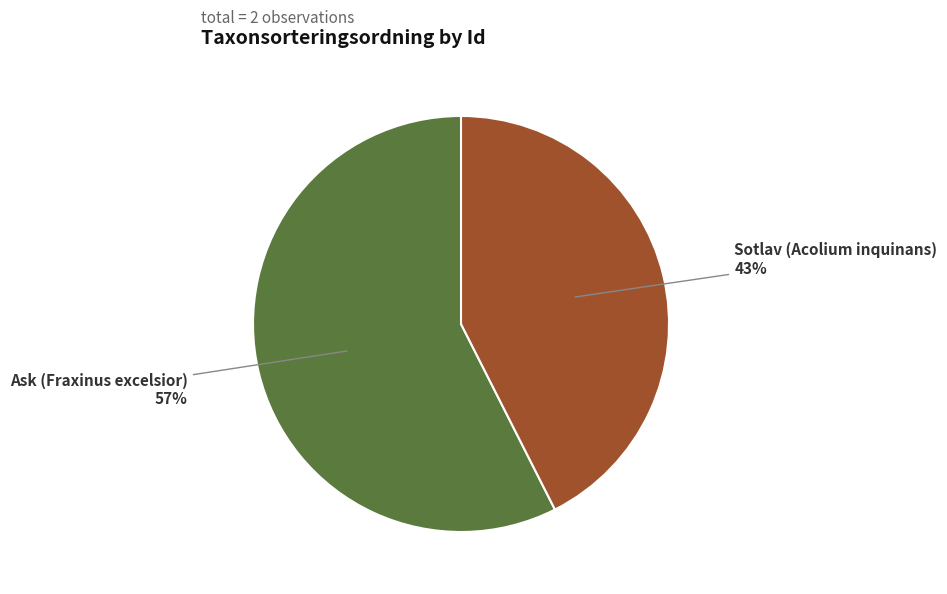

To the nearest percent, what percentage of the pie is Sotlav (Acolium inquinans)?

43%